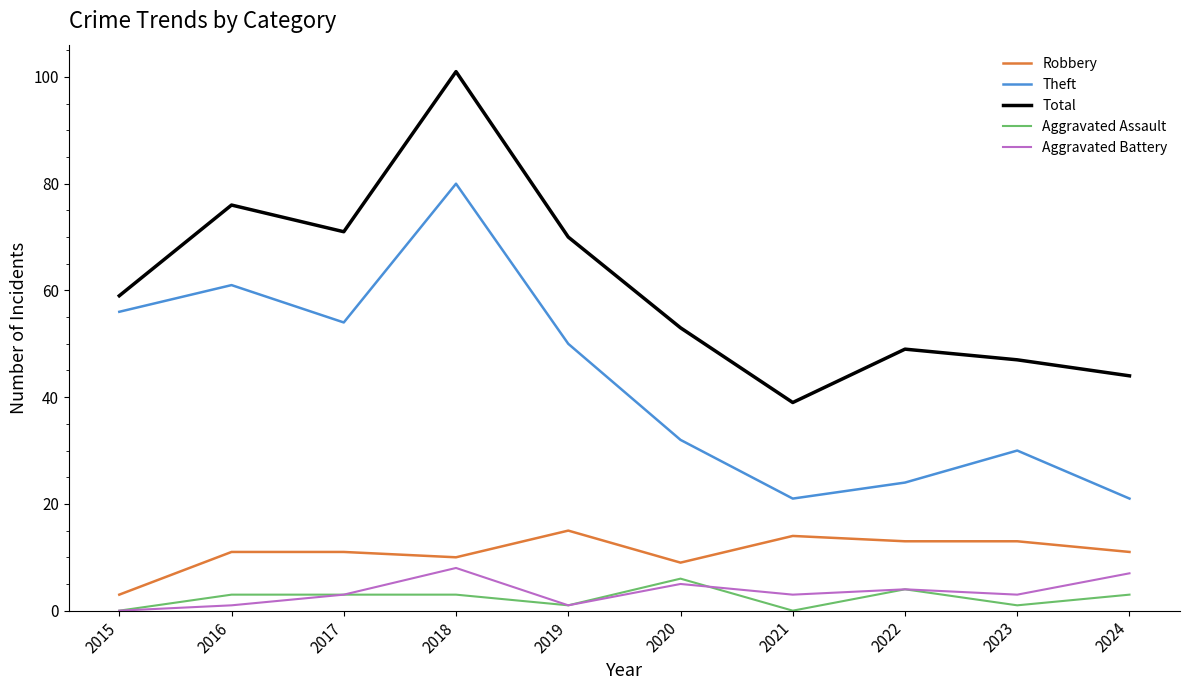

The Theft series shows 13 at 2024. True or false?

False